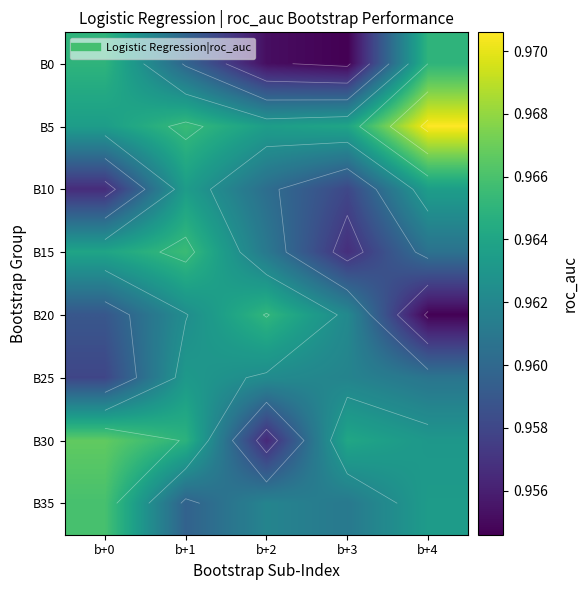

What is the sum of all B30 values?

4.8